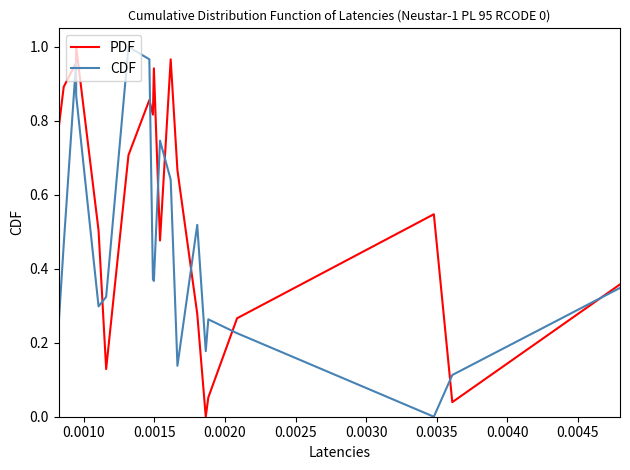

Which series has the largest total across all categories?

PDF